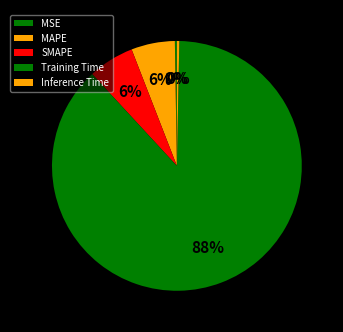

Between Inference Time and SMAPE, which is larger?

SMAPE